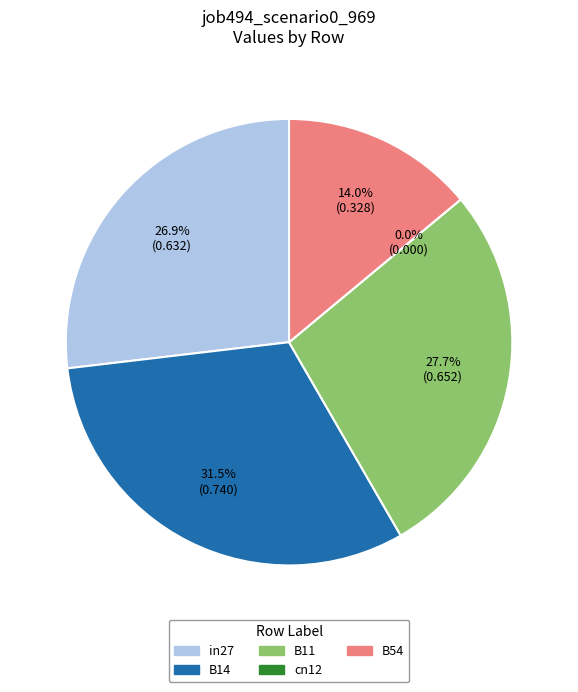

What is the smallest slice in the pie chart?

cn12